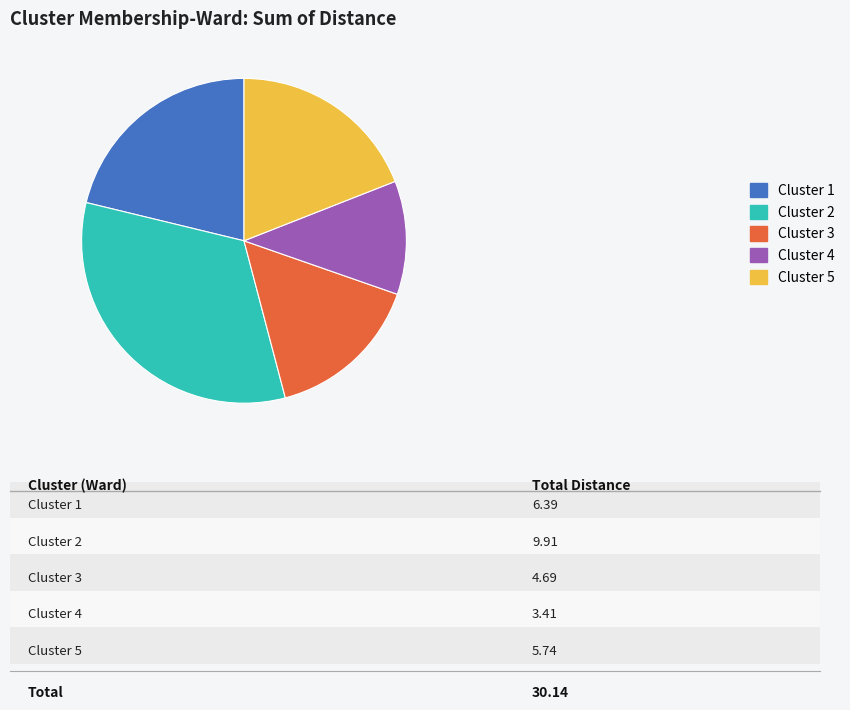

Which slice is the largest?

Cluster 2